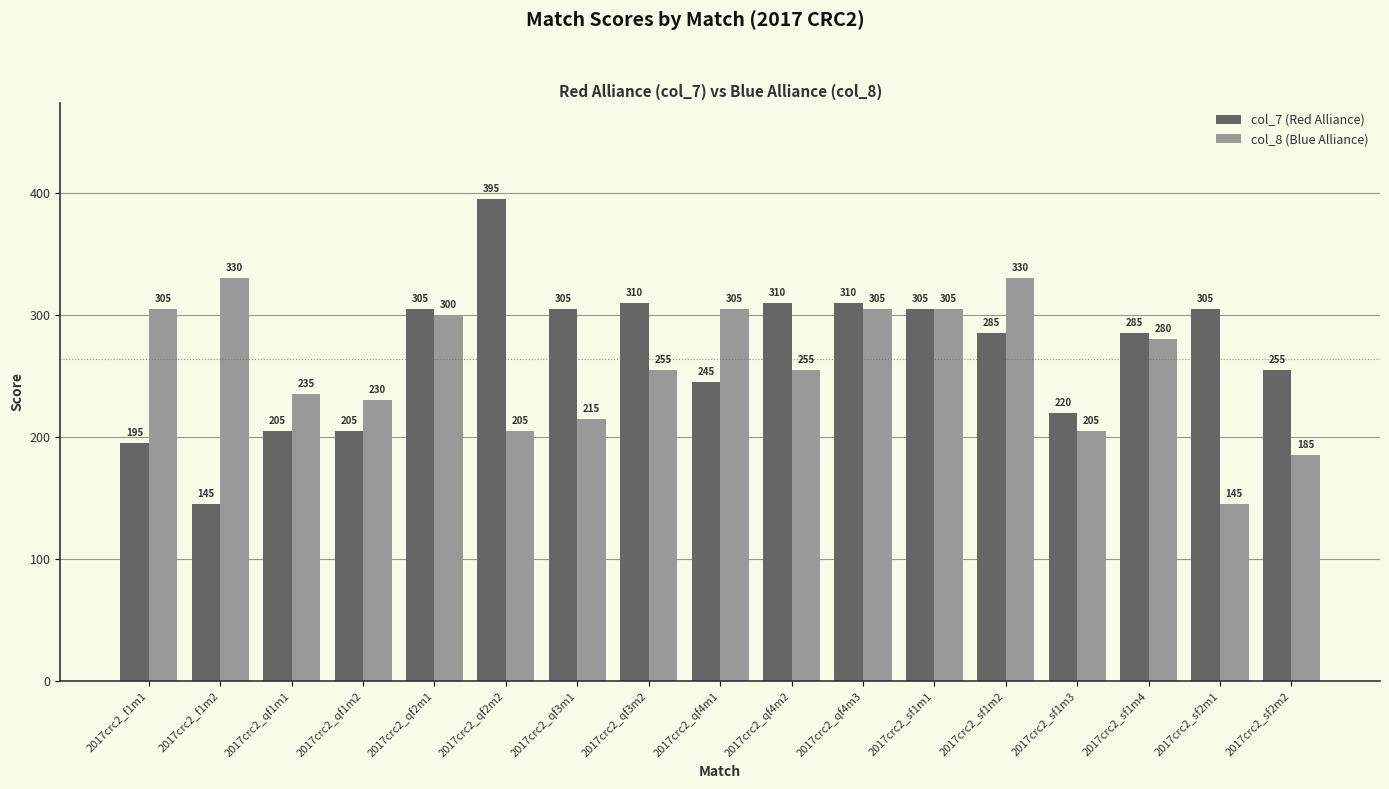

The col_8 (Blue Alliance) series shows 305 at 2017crc2_sf1m1. True or false?

True